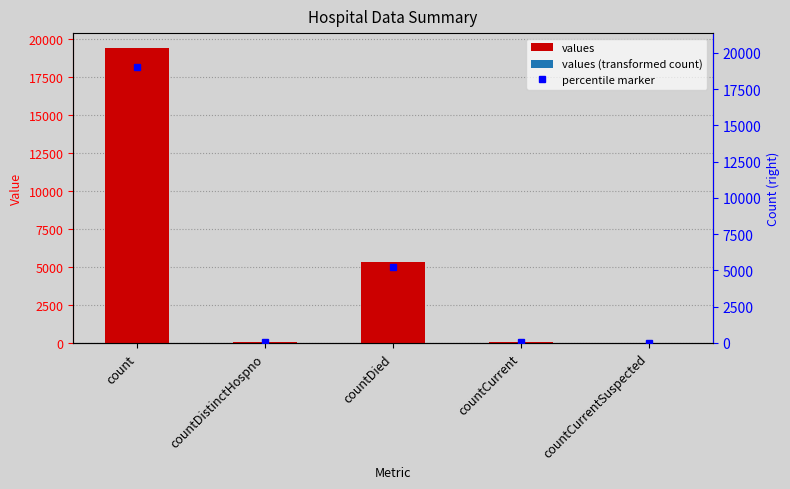

What is the sum of all values?

24875